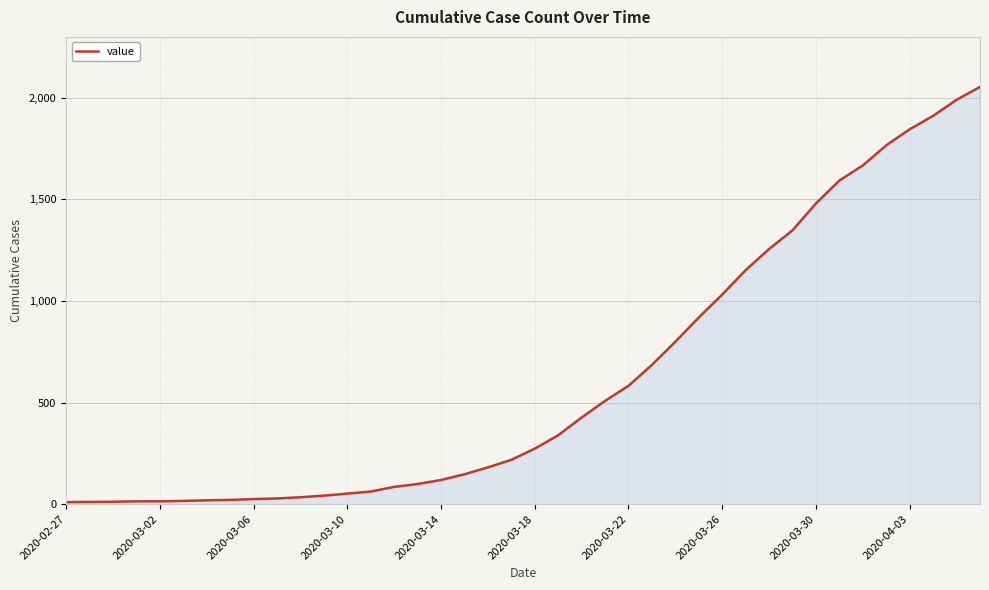

Does the chart have visible grid lines?

Yes